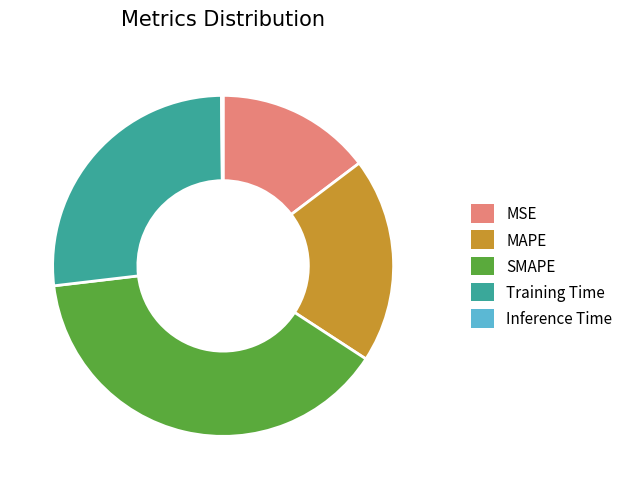

Which has a higher value, MSE or Training Time?

Training Time